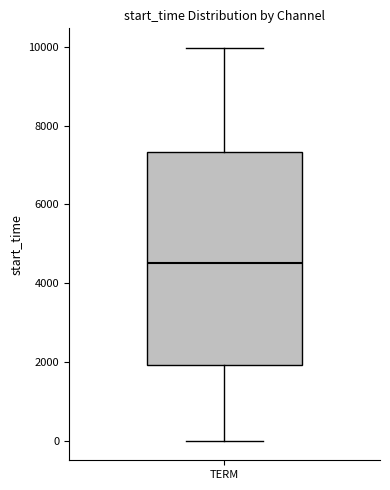

Where does the median line of the box for TERM sit on the y-axis? The values are not printed on the chart, so give them approximately, as read against the axis.

4600